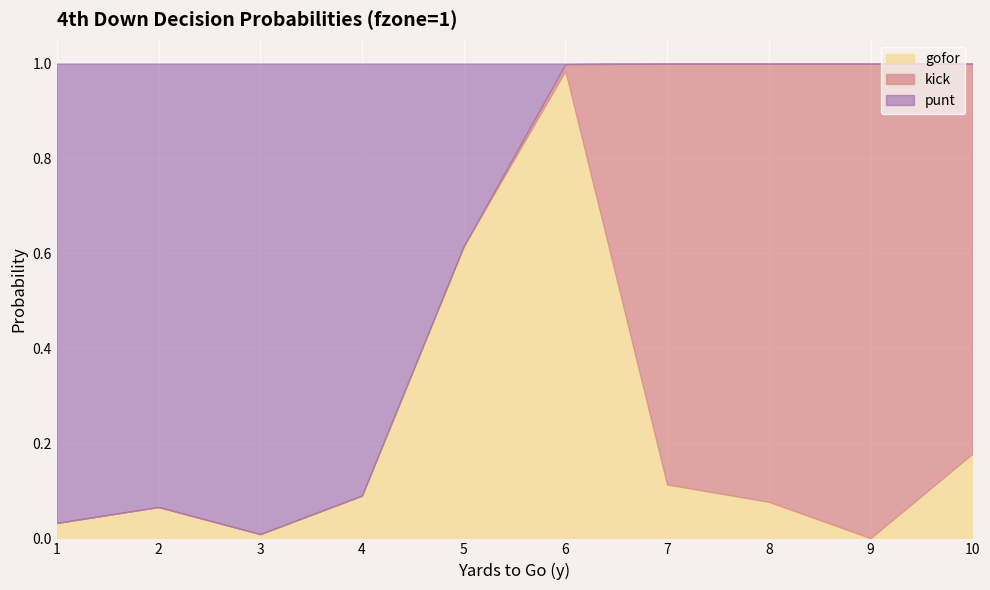

Rank the categories by kick value from lowest to highest.

1, 2, 3, 4, 5, 6, 10, 7, 8, 9